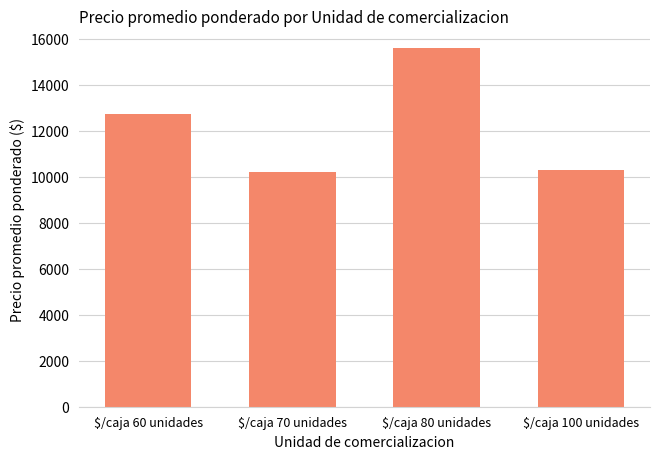

At which label is the value closest to 12895?

$/caja 60 unidades